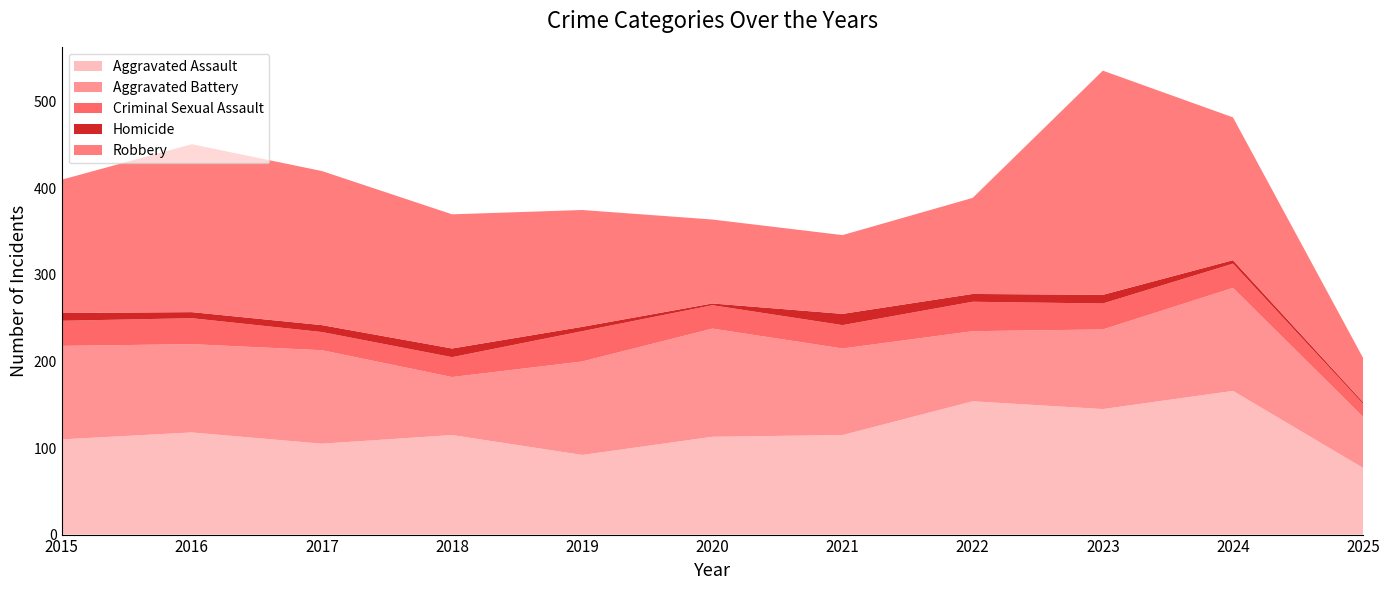

Reading left to right, extract all data points from this chart.

Aggravated Assault: 110	118	105	115	92	113	115	154	145	166	77
Aggravated Battery: 108	102	108	67	108	125	100	81	92	119	59
Criminal Sexual Assault: 29	30	21	23	35	27	27	34	30	28	15
Homicide: 9	7	8	10	5	2	13	9	10	4	2
Robbery: 154	194	178	155	135	97	91	111	259	165	51